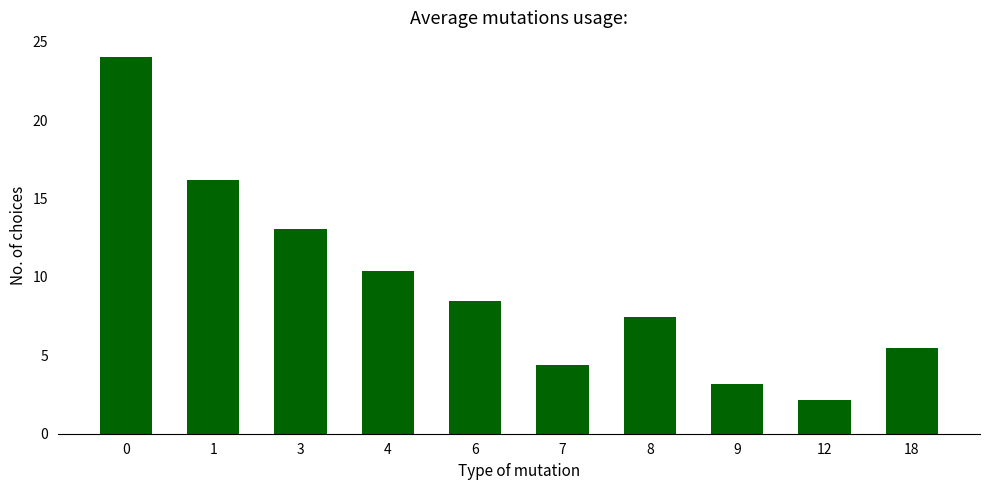

Reading right to left, extract all data points from this chart.

5.5	2.1	3.2	7.5	4.4	8.5	10.4	13.1	16.1	24.0